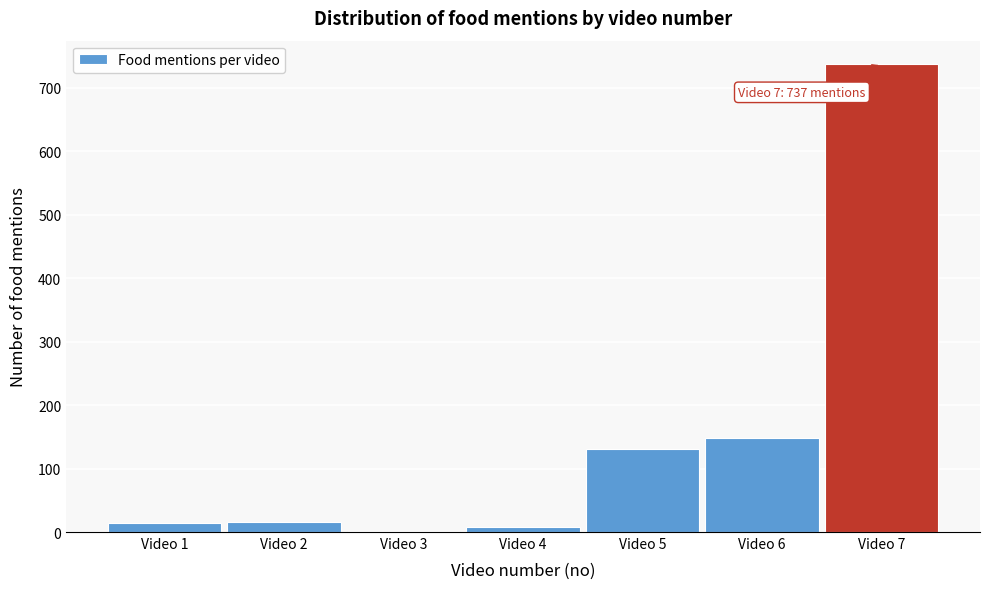

What is the sum of all values?

1055